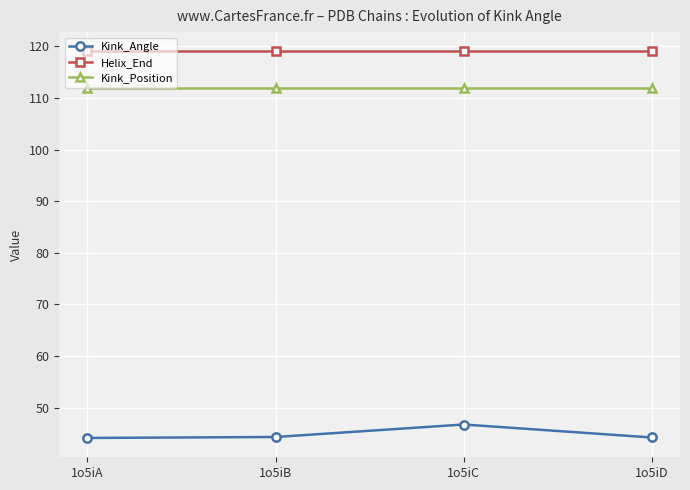

True or false: Kink_Angle and Helix_End cross at least once.

False